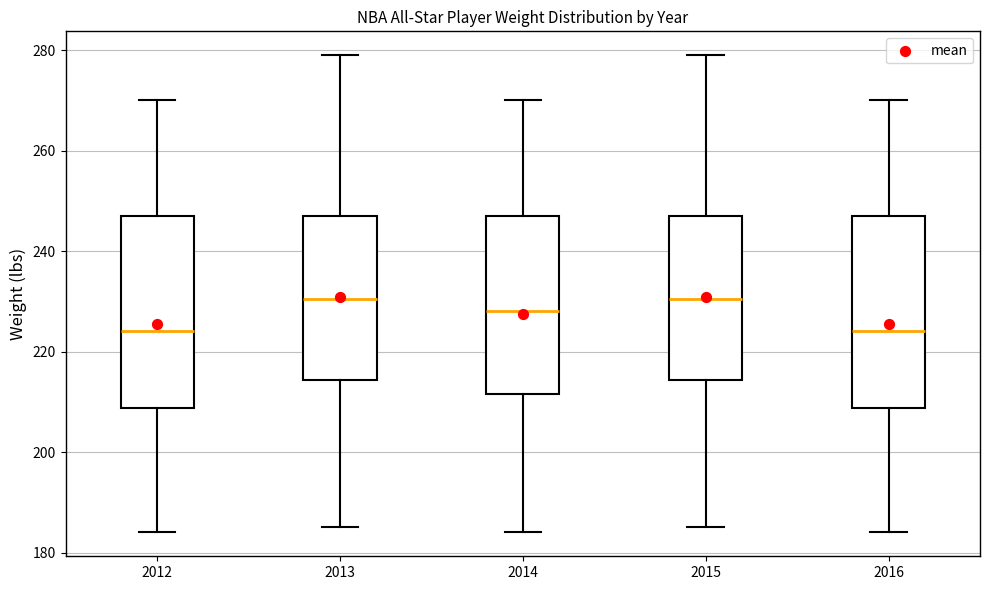

Reading left to right, transcribe this box plot: for each box, give where its median line is, the range the box spans, and where its two whiskers end, as read against the y-axis. The values are not printed on the chart, so give them approximately, as read against the axis.

2012: median 224, box 208 to 248, whiskers 184 to 270
2013: median 230, box 214 to 248, whiskers 186 to 280
2014: median 228, box 212 to 248, whiskers 184 to 270
2015: median 230, box 214 to 248, whiskers 186 to 280
2016: median 224, box 208 to 248, whiskers 184 to 270